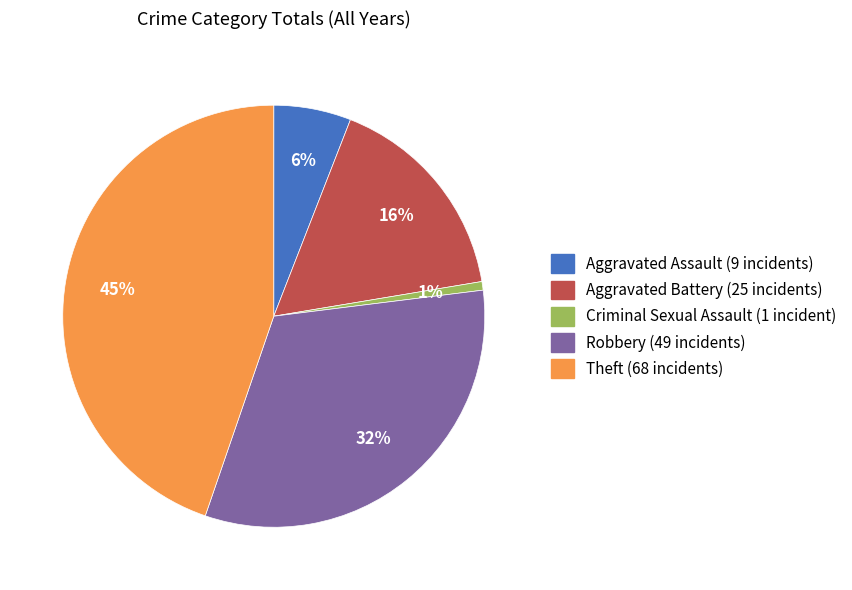

Approximately how many times larger is the value at Theft (68 incidents) compared to Robbery (49 incidents)?

1.4